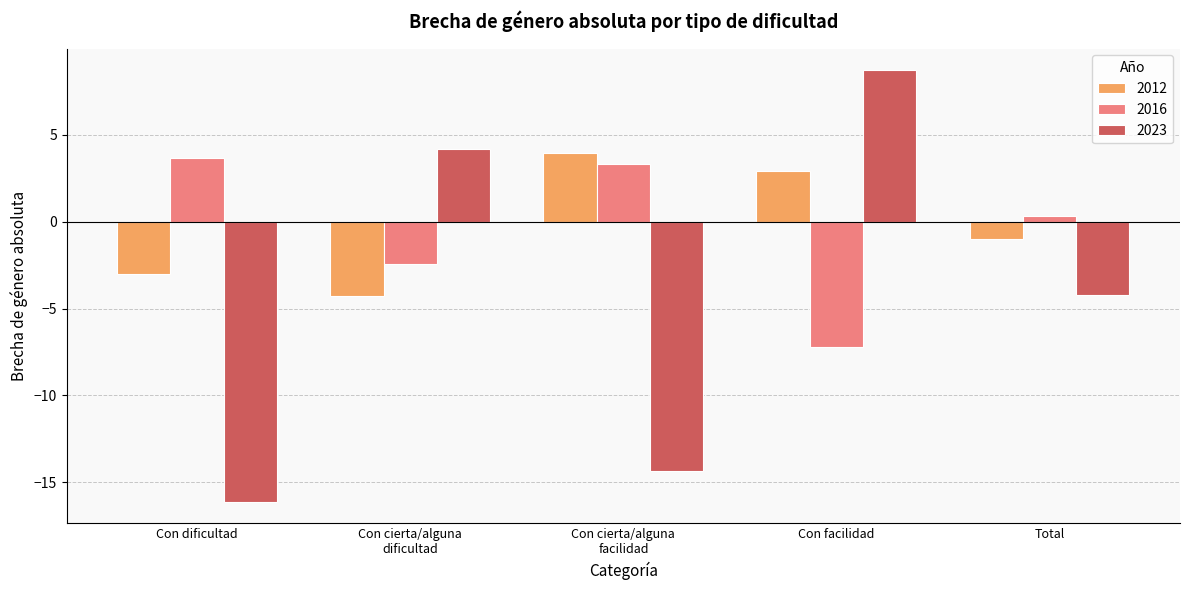

At Con dificultad, list the series in order from largest to smallest.

2016, 2012, 2023